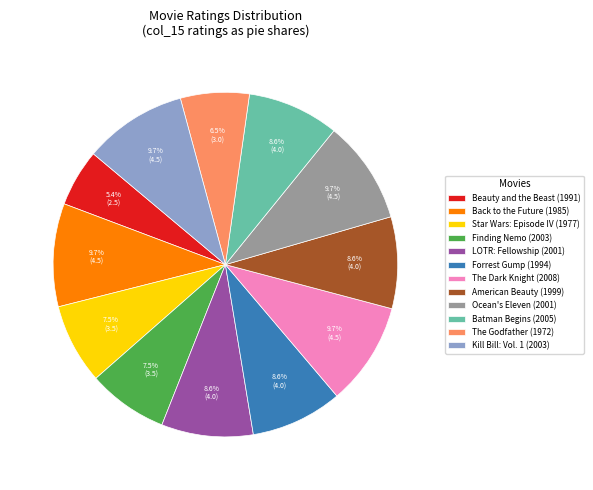

What is the smallest slice in the pie chart?

Beauty and the Beast (1991)